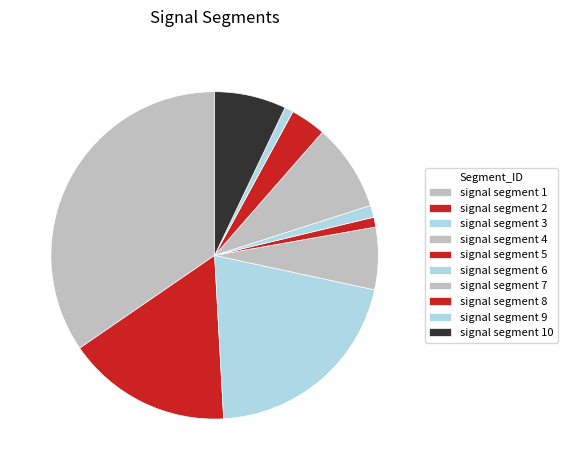

Does any single category account for the majority?

No